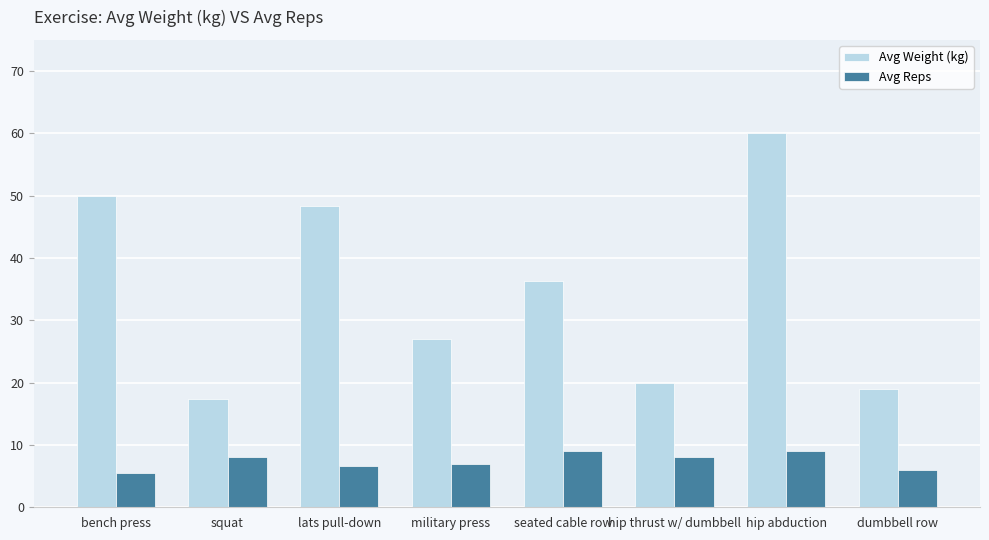

The Avg Reps series shows 9.0 at hip abduction. True or false?

True